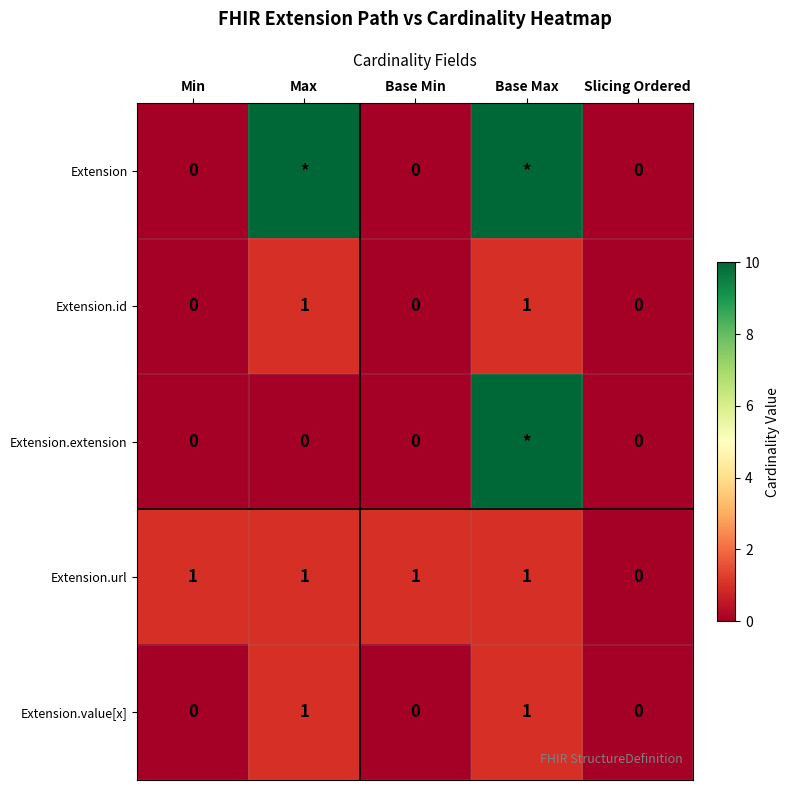

The Extension.value[x] series shows 1 at Base Max. True or false?

True